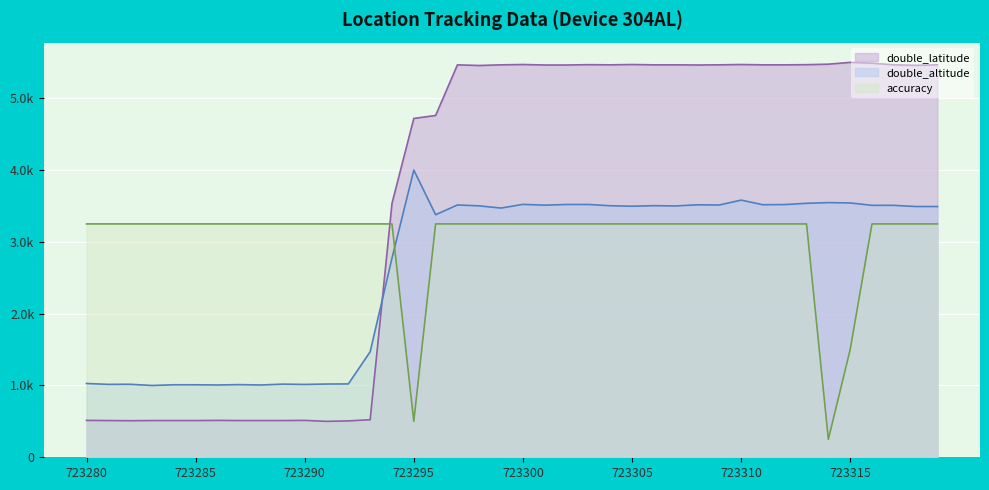

What are all the series names shown in the legend?

double_latitude, double_altitude, accuracy